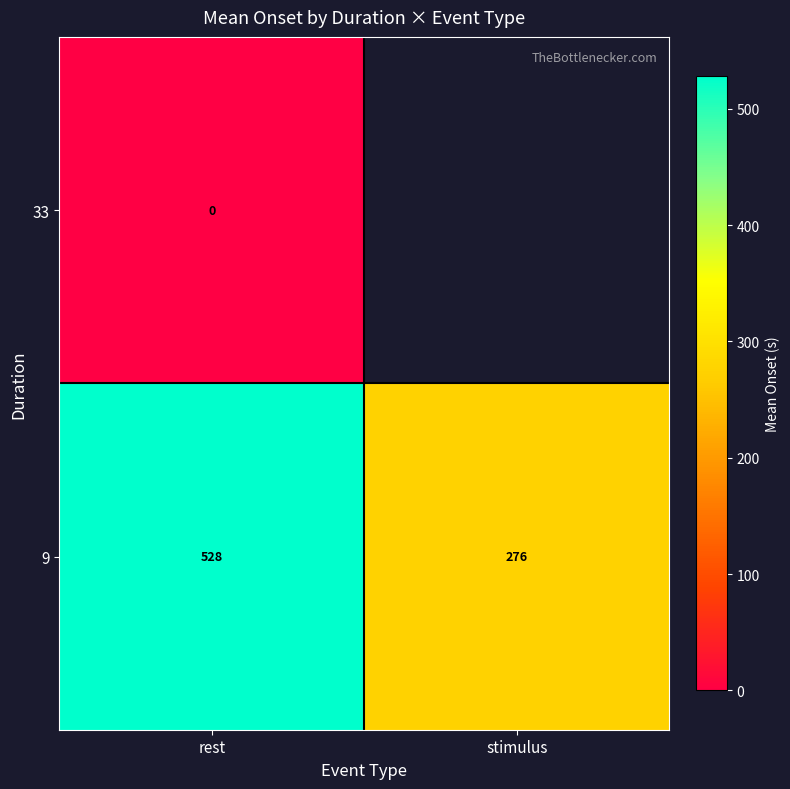

List the labels in order of 9 value, smallest first.

stimulus, rest